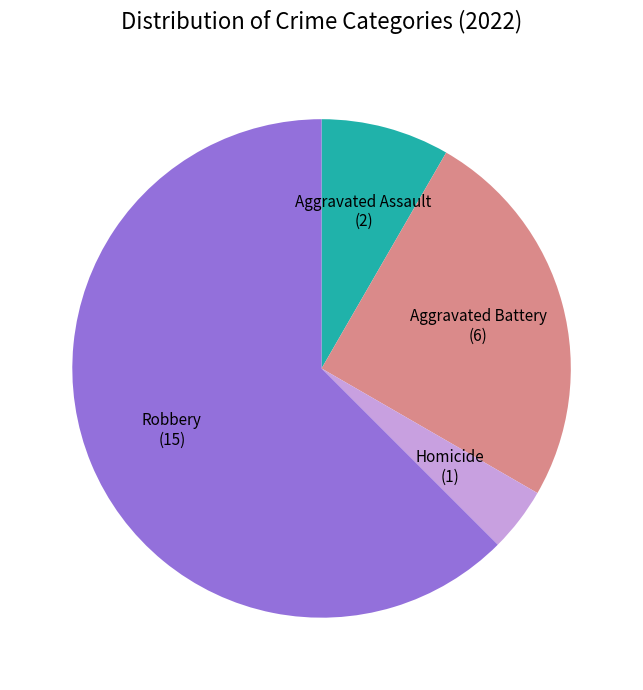

What is the ratio of the value at Homicide to the value at Aggravated Battery?

0.2